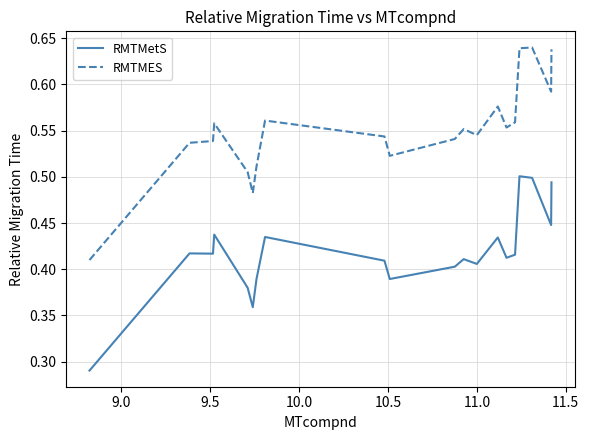

True or false: RMTMES and RMTMetS intersect in this chart.

False